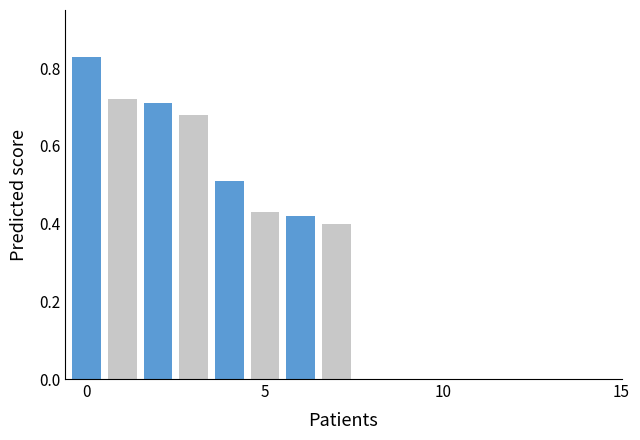

Count the values in the range 0 to 1.

8